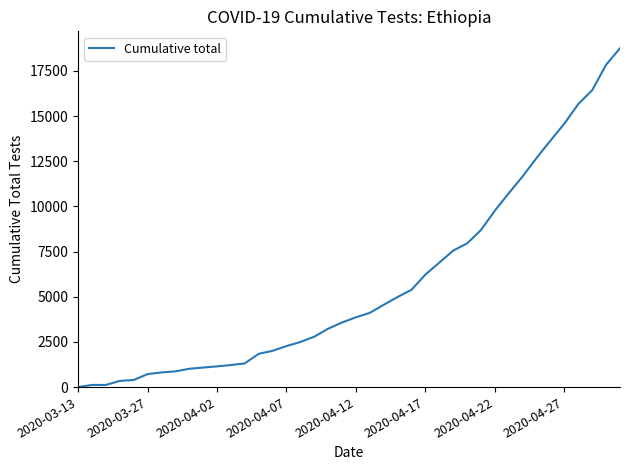

What is the greatest value displayed?

18754